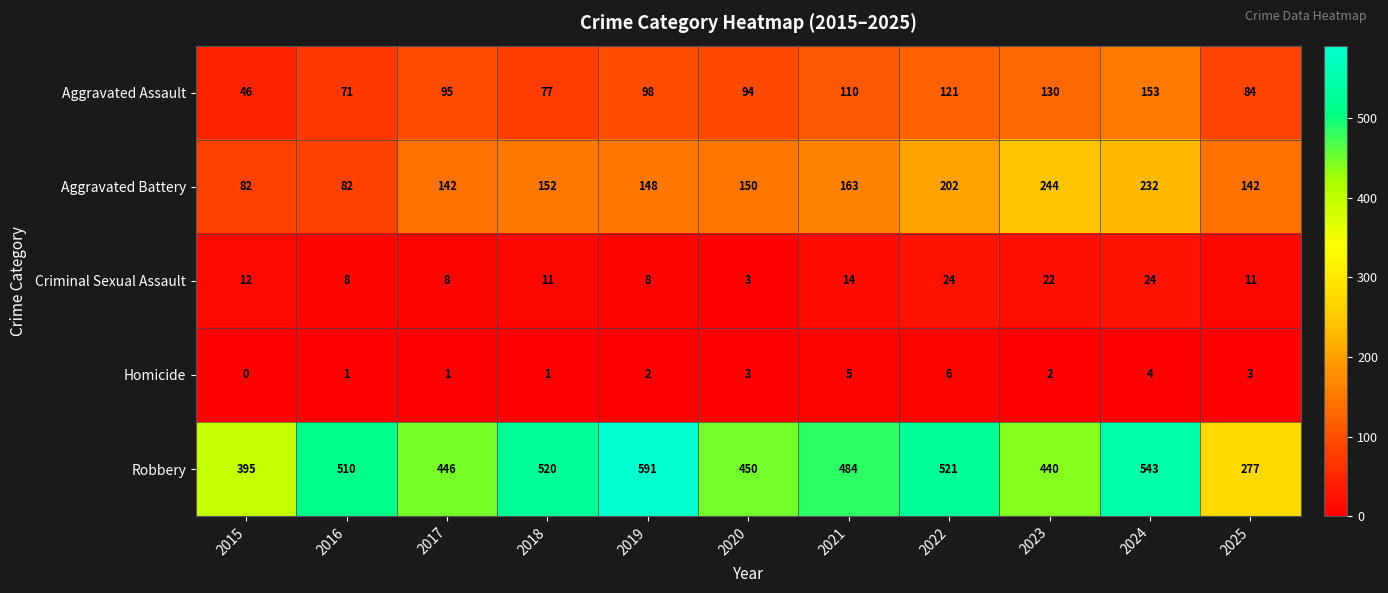

Read the Aggravated Battery value at 2019, to the nearest 10.

150